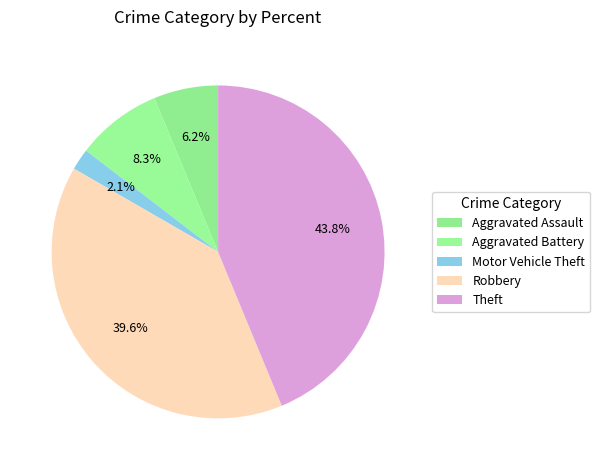

Which category has the biggest portion of the pie?

Theft